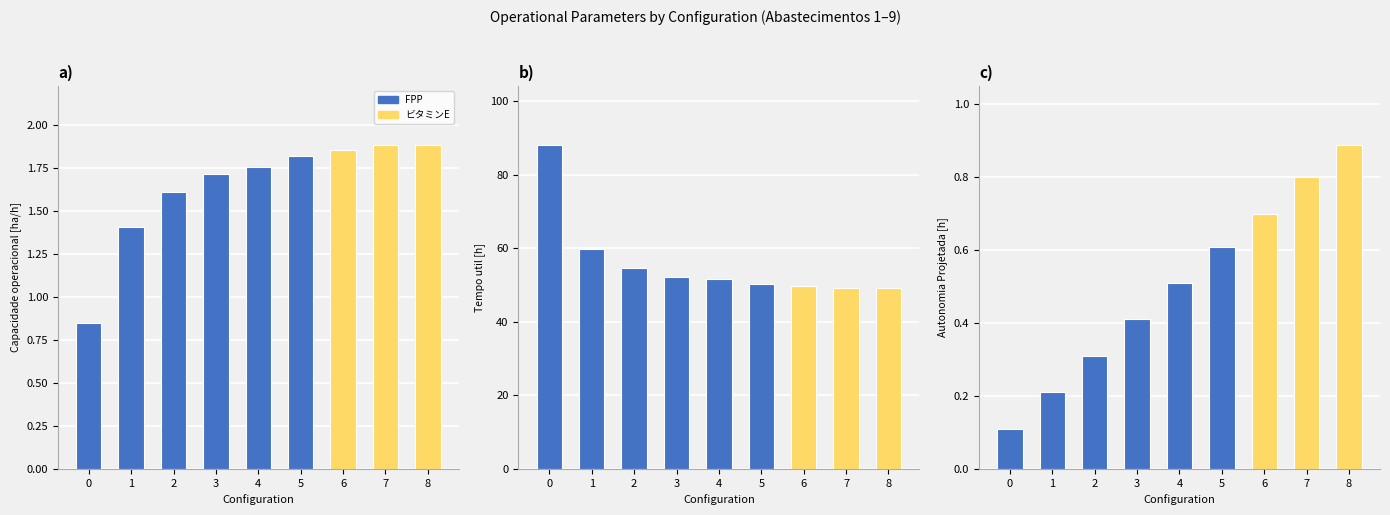

What is the difference between the Capacidade operacional [ha/h] values at 5 and 1?

0.4